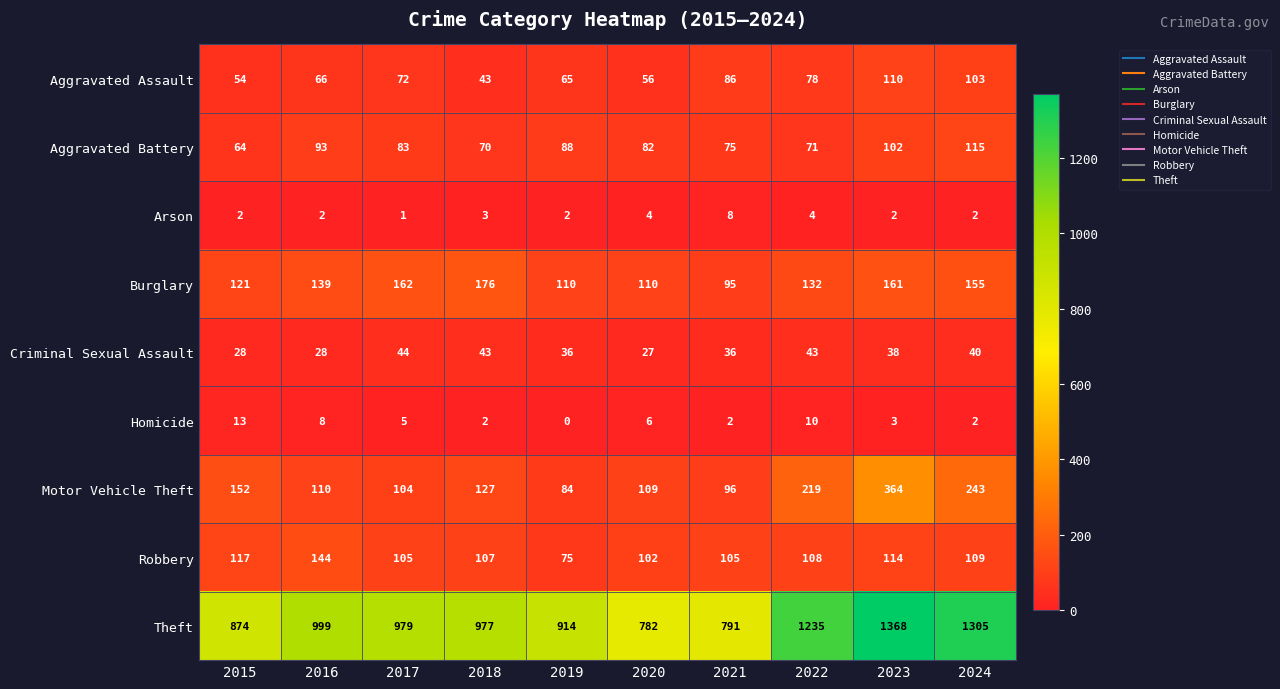

What is the difference between the maximum and minimum values in the Motor Vehicle Theft series?

280